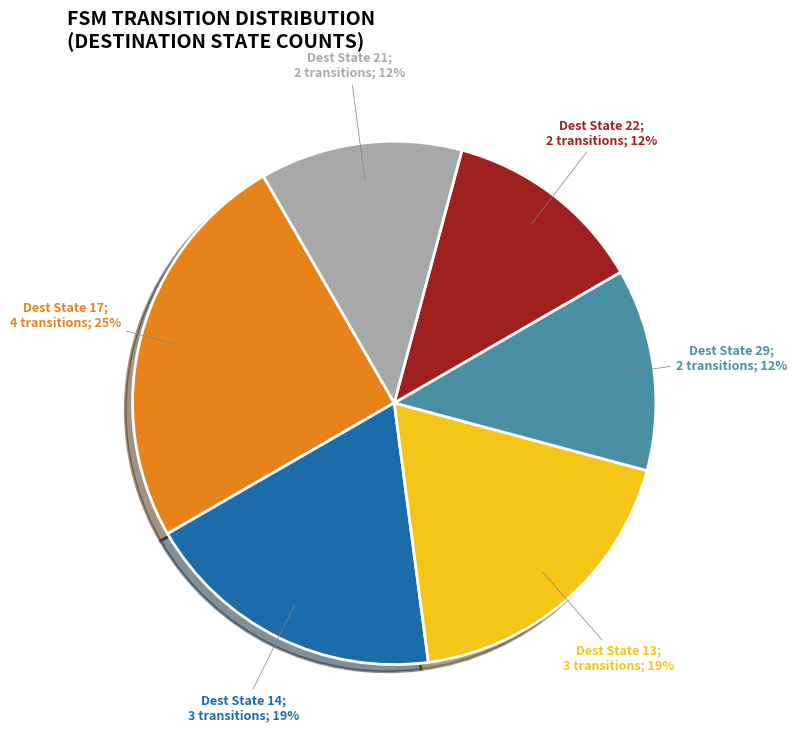

To the nearest percent, what is the difference between the largest and smallest slice percentages?

13%